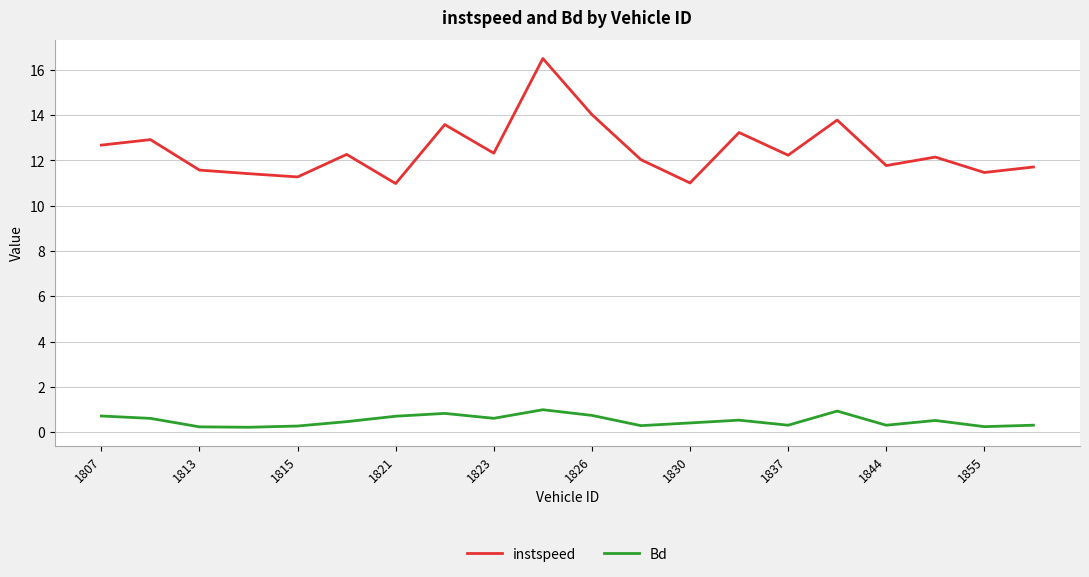

List the series in order of their overall mean, lowest first.

Bd, instspeed